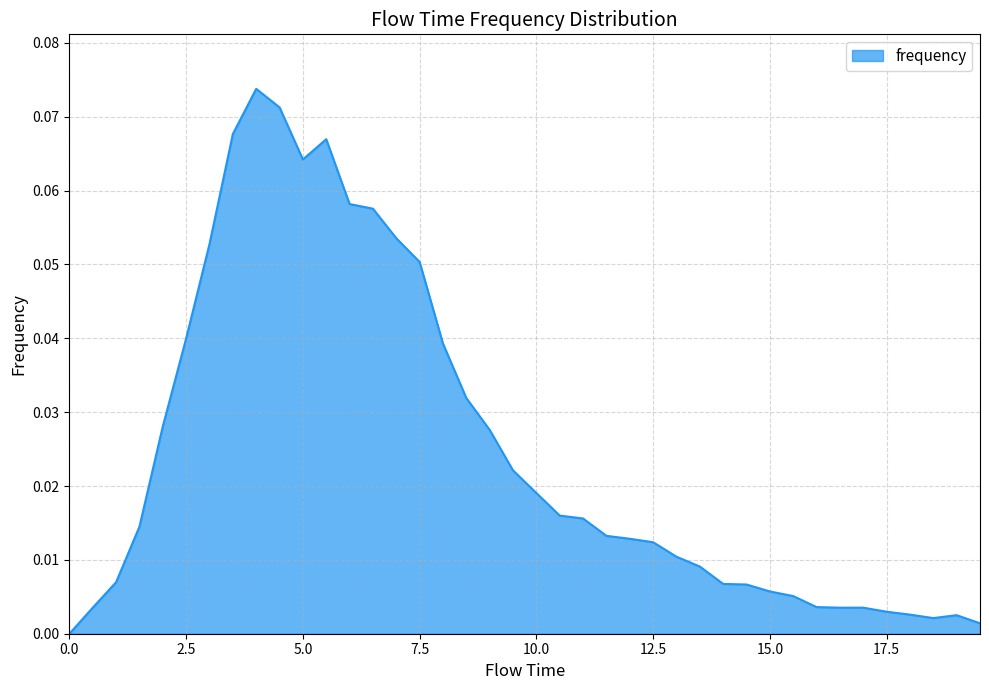

What is the label of the 35th point from the left?

17.0